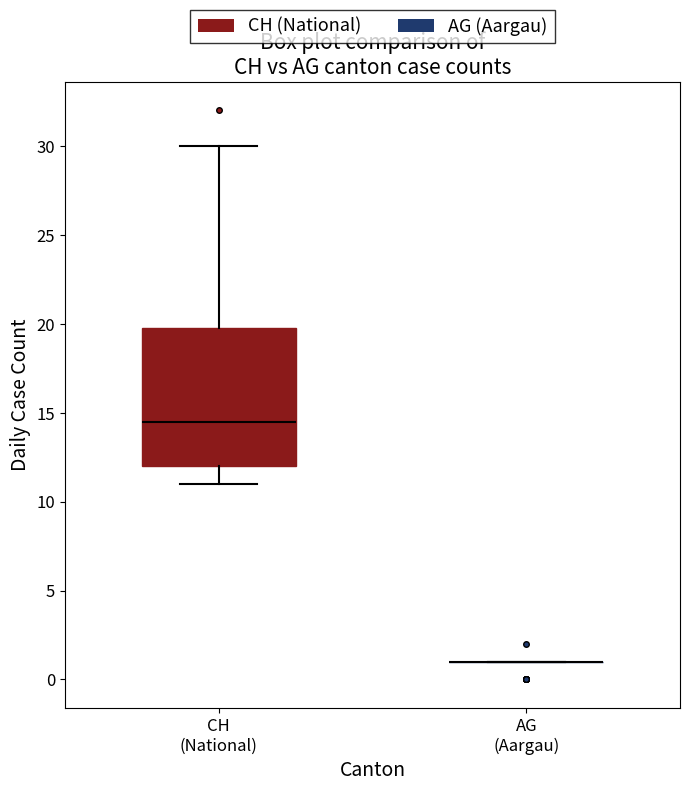

Reading left to right, transcribe this box plot: for each box, give where its median line is, the range the box spans, and where its two whiskers end, as read against the y-axis. The values are not printed on the chart, so give them approximately, as read against the axis.

CH (National): median 14.5, box 12.0 to 20.0, whiskers 11.0 to 30.0
AG (Aargau): box collapsed to a line at 1.0, whiskers 1.0 to 1.0